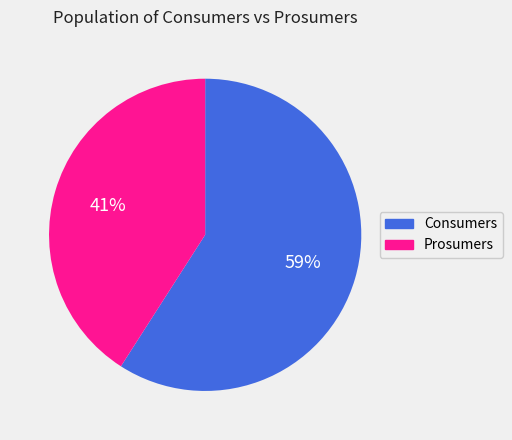

Approximately how many times larger is the value at Prosumers compared to Consumers?

0.7